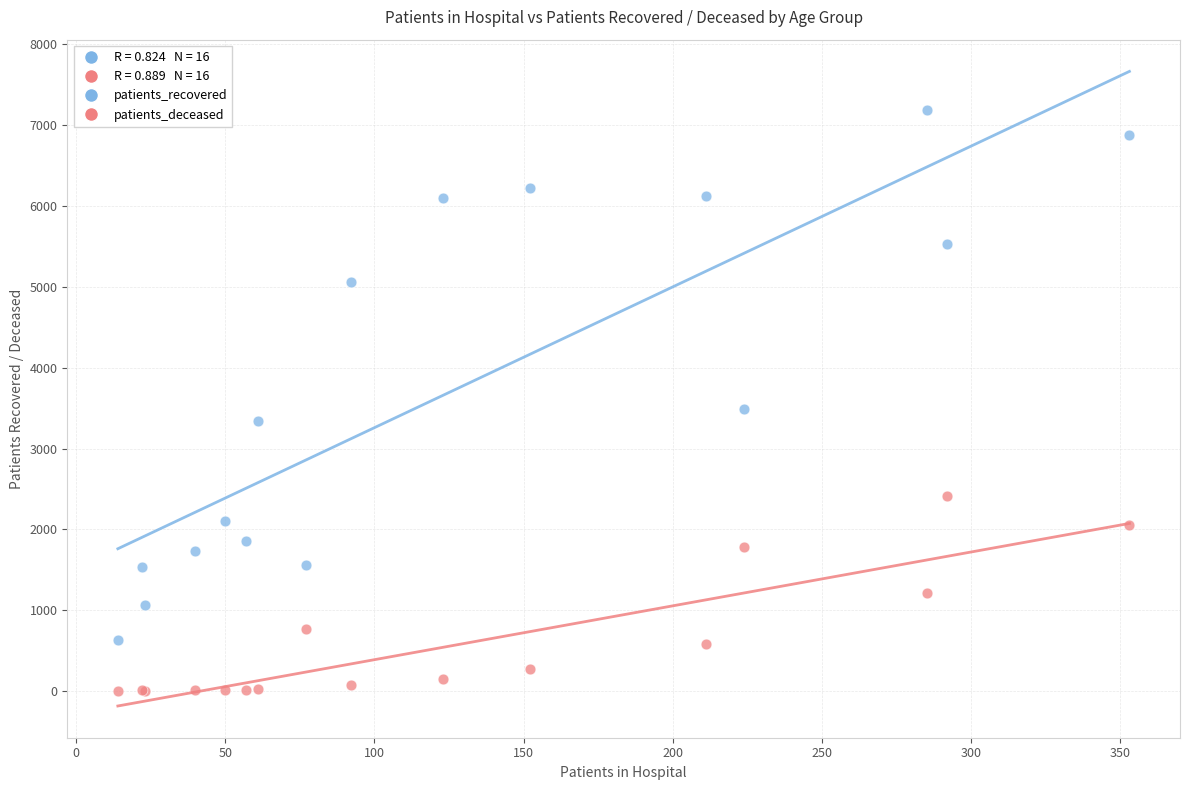

In the patients_recovered series, what Y value is closest to 3911?

3493